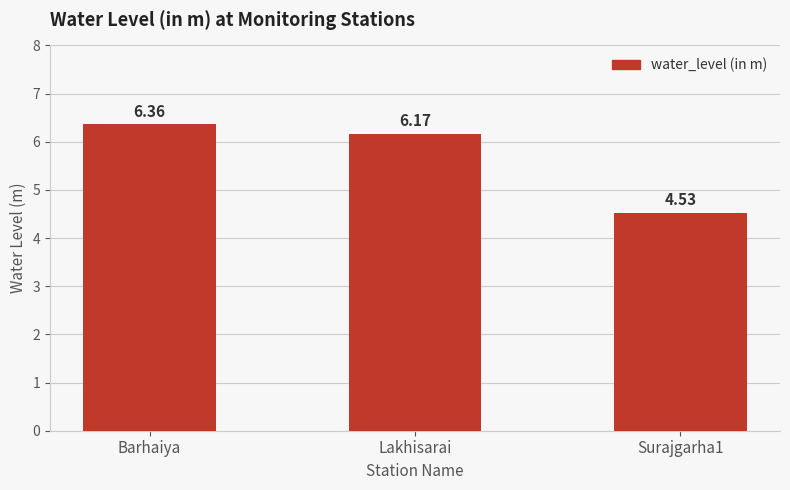

List the labels in order of value, smallest first.

Surajgarha1, Lakhisarai, Barhaiya